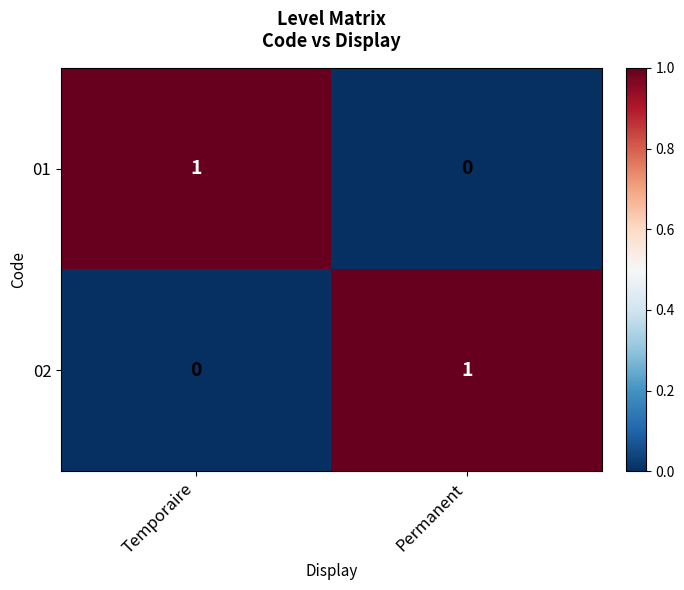

At which label is 02 closest to 0?

Temporaire